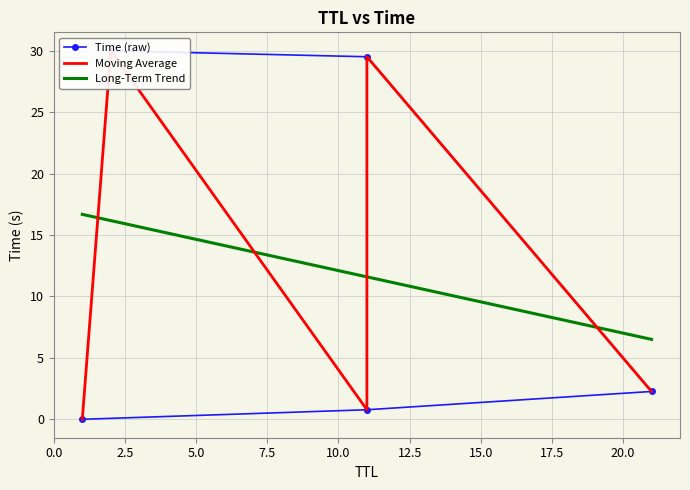

Count the number of values greater than 2.

3